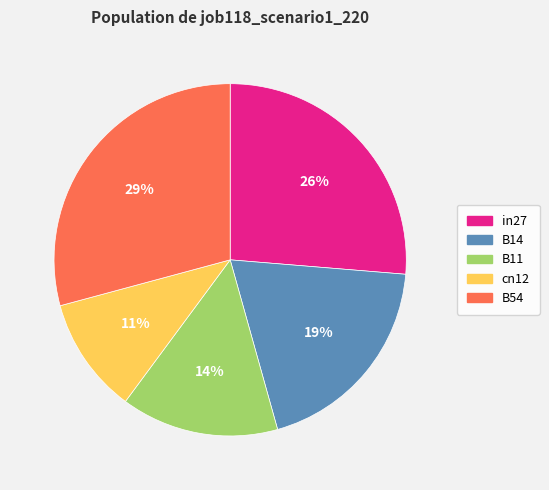

Is there any slice that represents more than half of the pie?

No